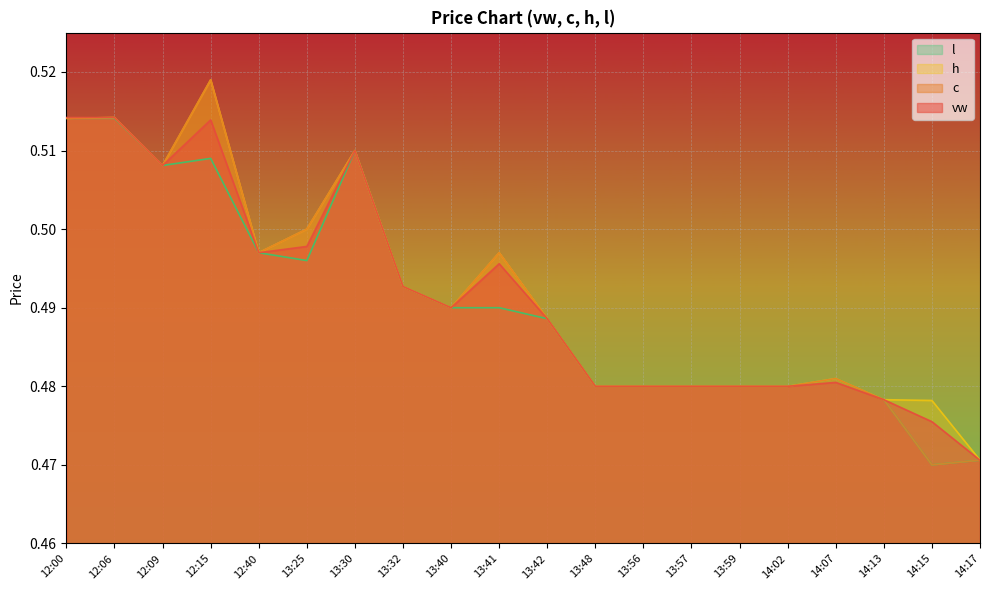

How many lines are shown in the chart?

4